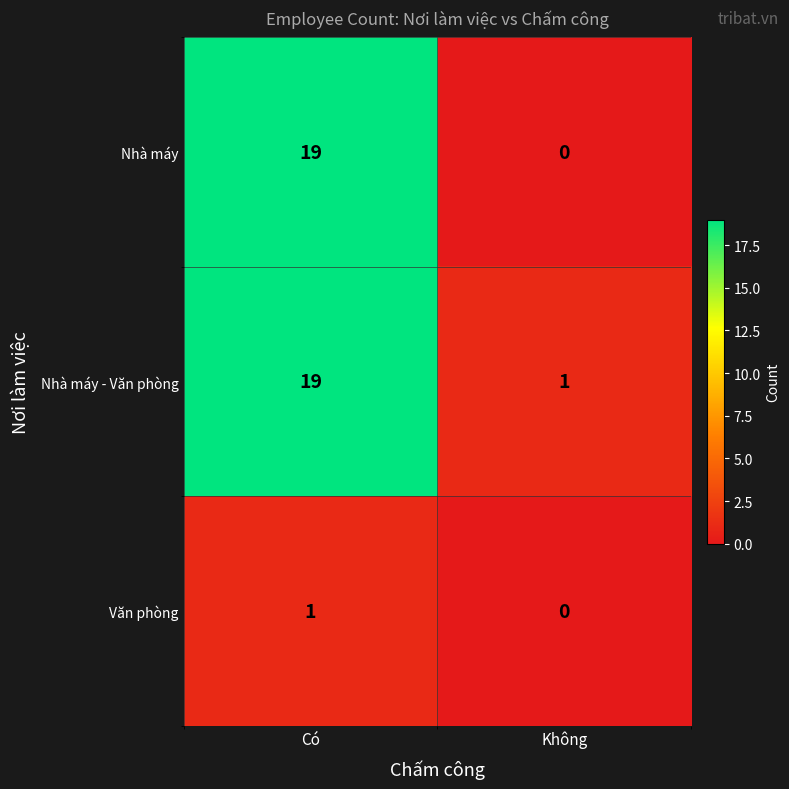

Rank the categories by Nhà máy value from highest to lowest.

Có, Không